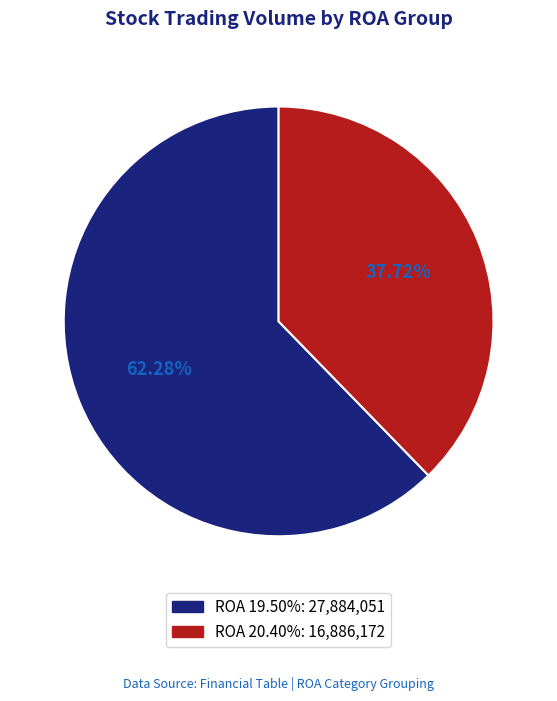

Does any single category account for the majority?

Yes